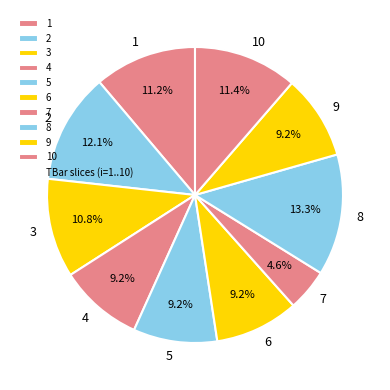

What percentage is NOT represented by 6?

90.8%